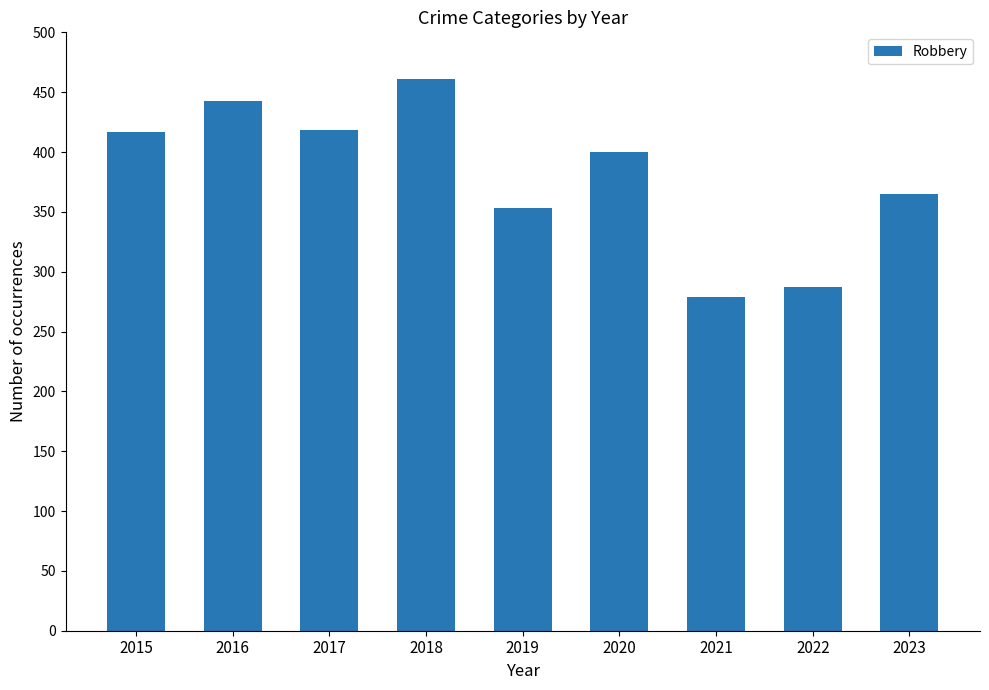

What is the smallest value displayed?

279